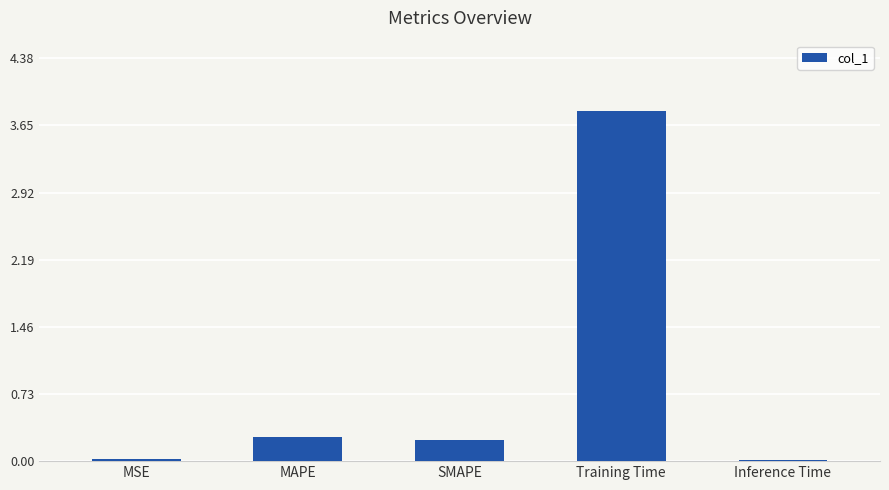

What is the greatest value displayed?

3.8